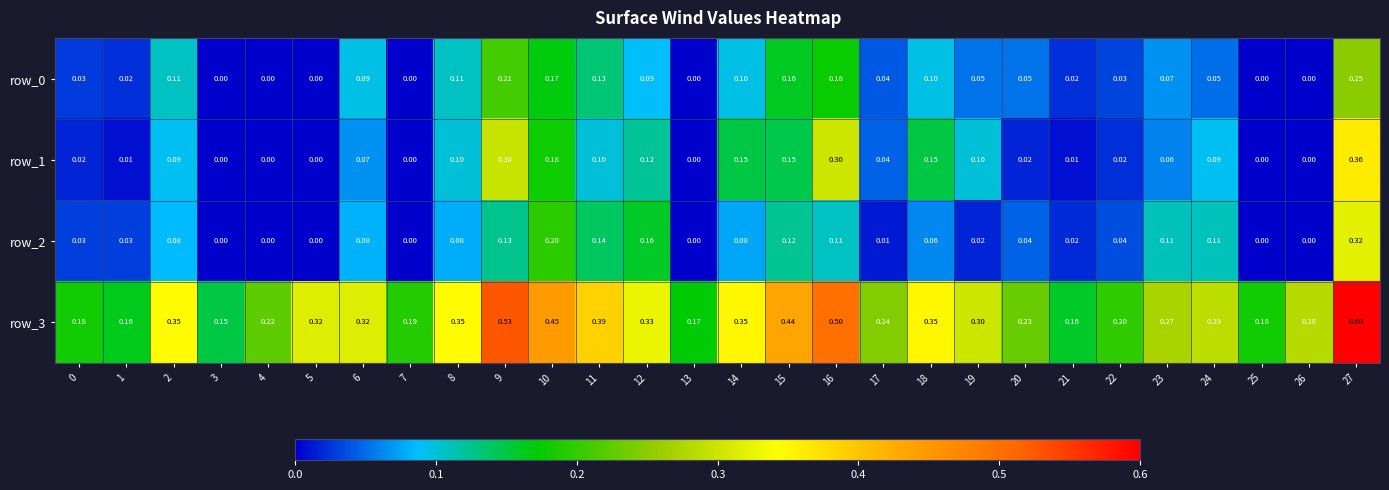

Is the value of row_1 at 10 greater than the value of row_3 at 9?

No